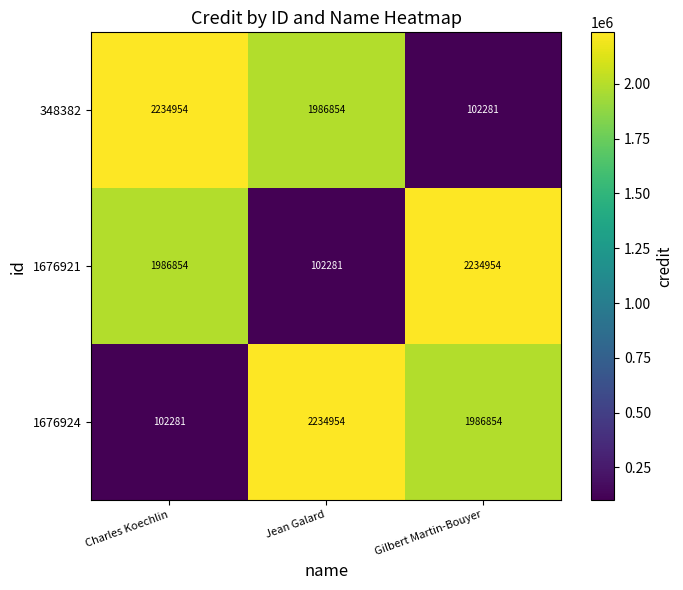

What is the smallest value displayed?

102281